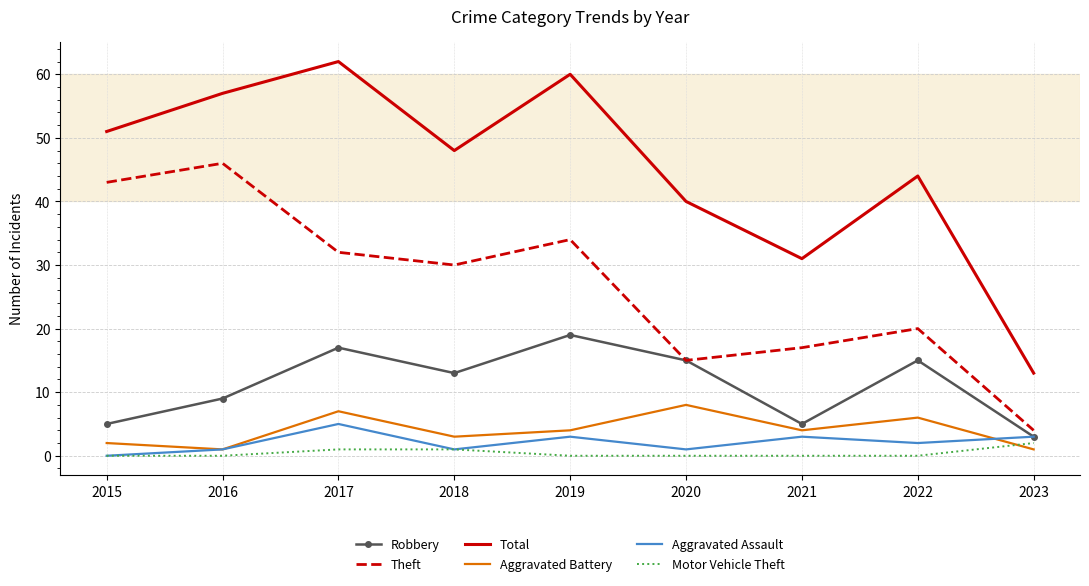

Where is Total nearest to the value 37?

2020